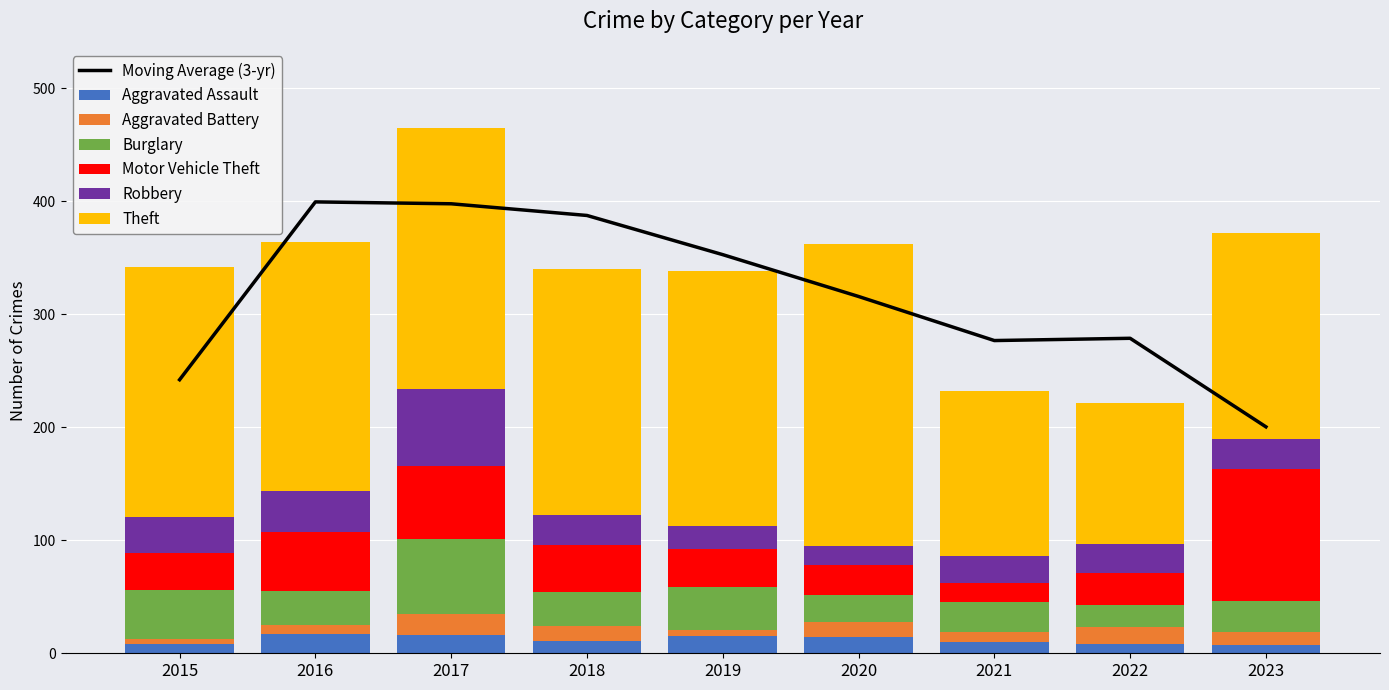

Reading left to right, what are all the values shown in this chart?

Aggravated Assault: 2015=8	2016=17	2017=16	2018=11	2019=15	2020=14	2021=10	2022=8	2023=7
Aggravated Battery: 2015=5	2016=8	2017=19	2018=13	2019=6	2020=14	2021=9	2022=15	2023=12
Burglary: 2015=43	2016=30	2017=66	2018=30	2019=38	2020=24	2021=26	2022=20	2023=27
Motor Vehicle Theft: 2015=33	2016=52	2017=65	2018=42	2019=33	2020=26	2021=17	2022=28	2023=117
Robbery: 2015=32	2016=37	2017=68	2018=26	2019=21	2020=17	2021=24	2022=26	2023=27
Theft: 2015=221	2016=220	2017=231	2018=218	2019=225	2020=267	2021=146	2022=124	2023=182